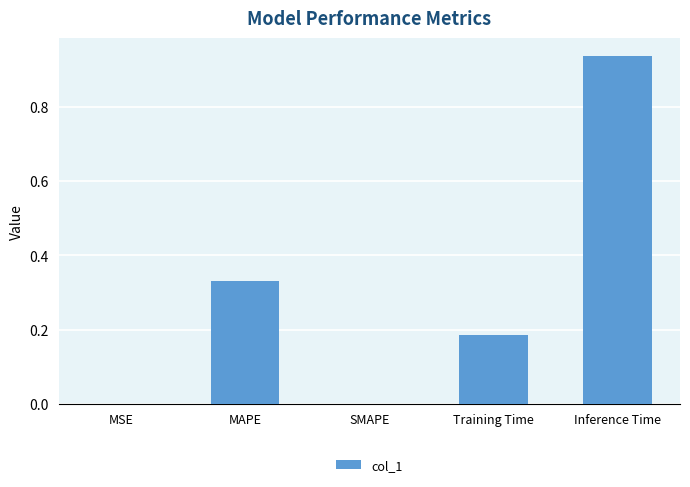

Between Training Time and MSE, which is larger?

Training Time